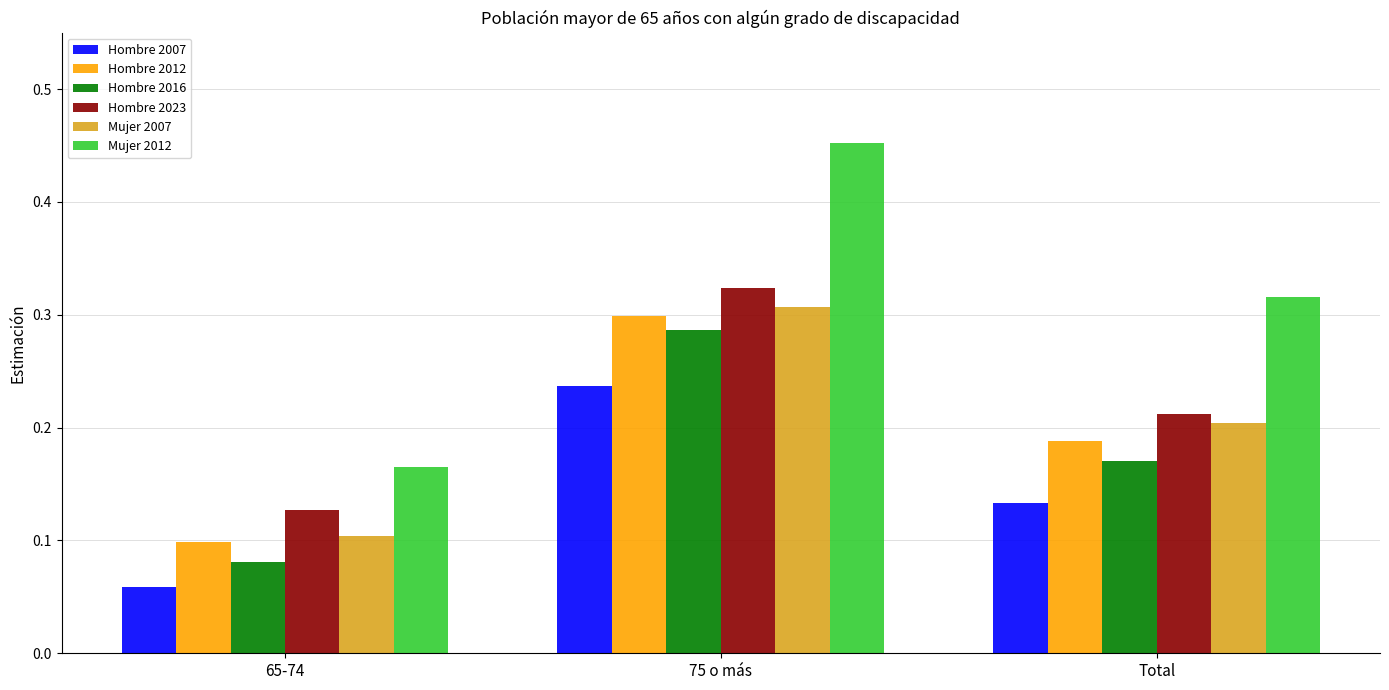

What is the sum of all Mujer 2007 values?

0.6